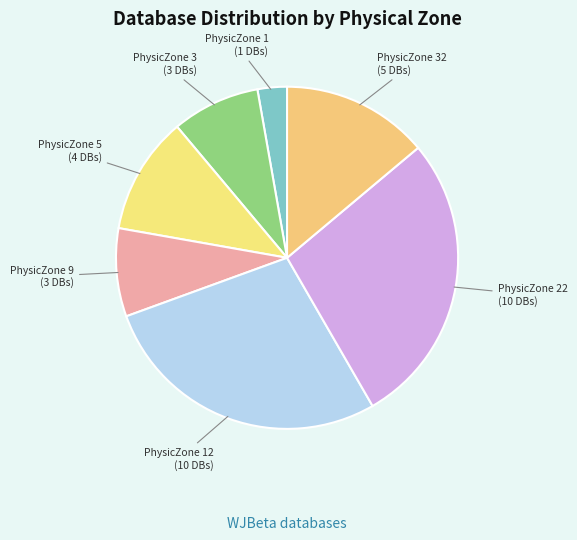

The PhysicZone 1 slice represents 11% of the pie. True or false?

False